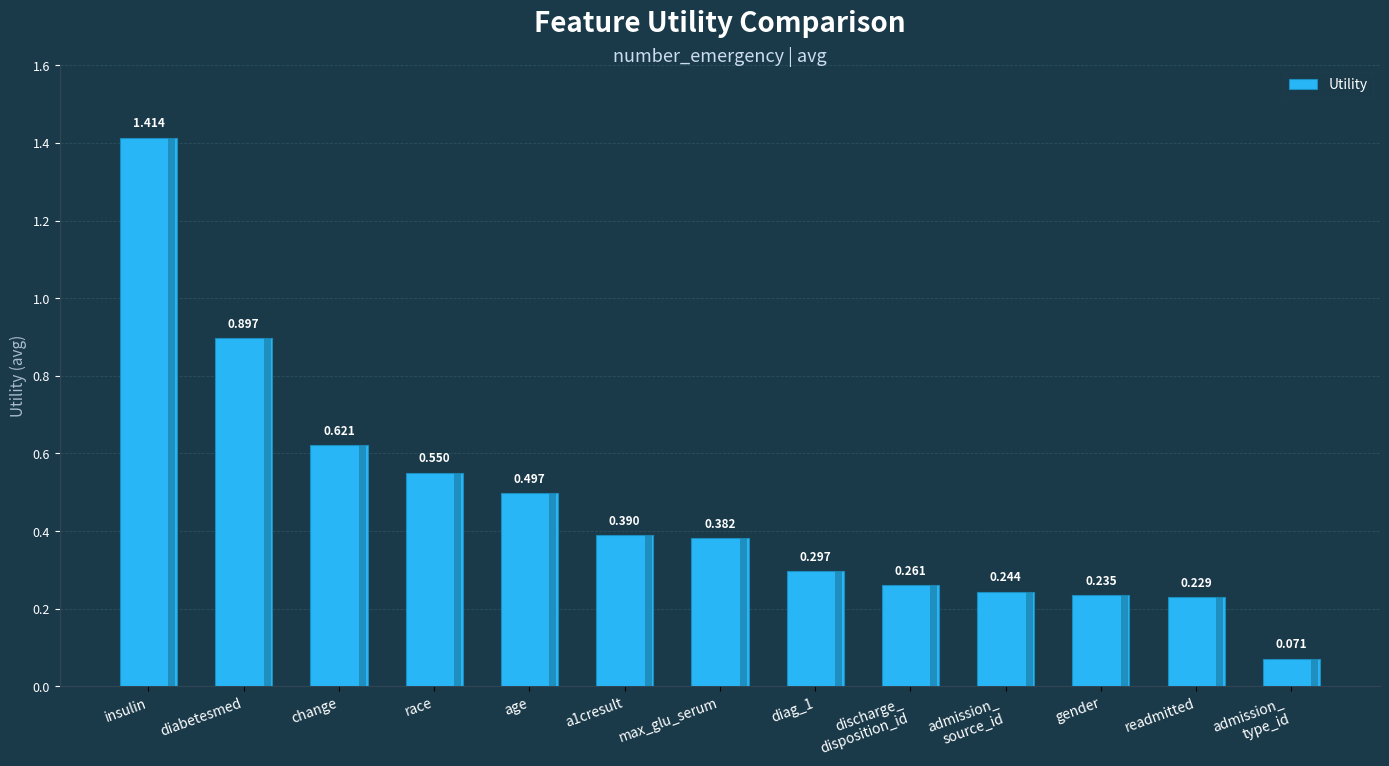

Which label corresponds to the largest value in the chart?

insulin